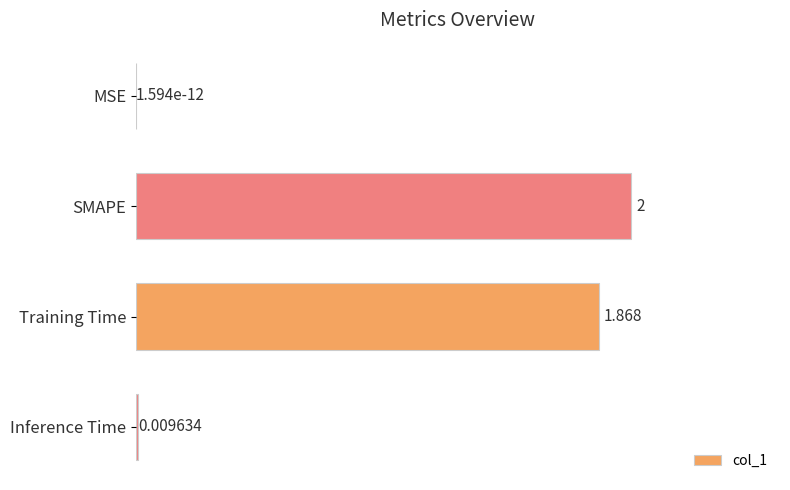

Where is the data nearest to the value 1?

Training Time